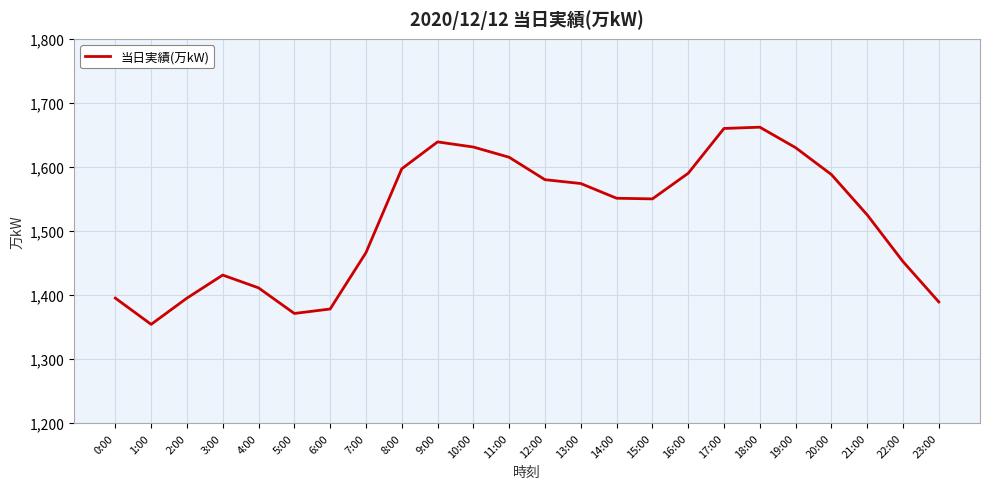

What is the sum of all values?

36434